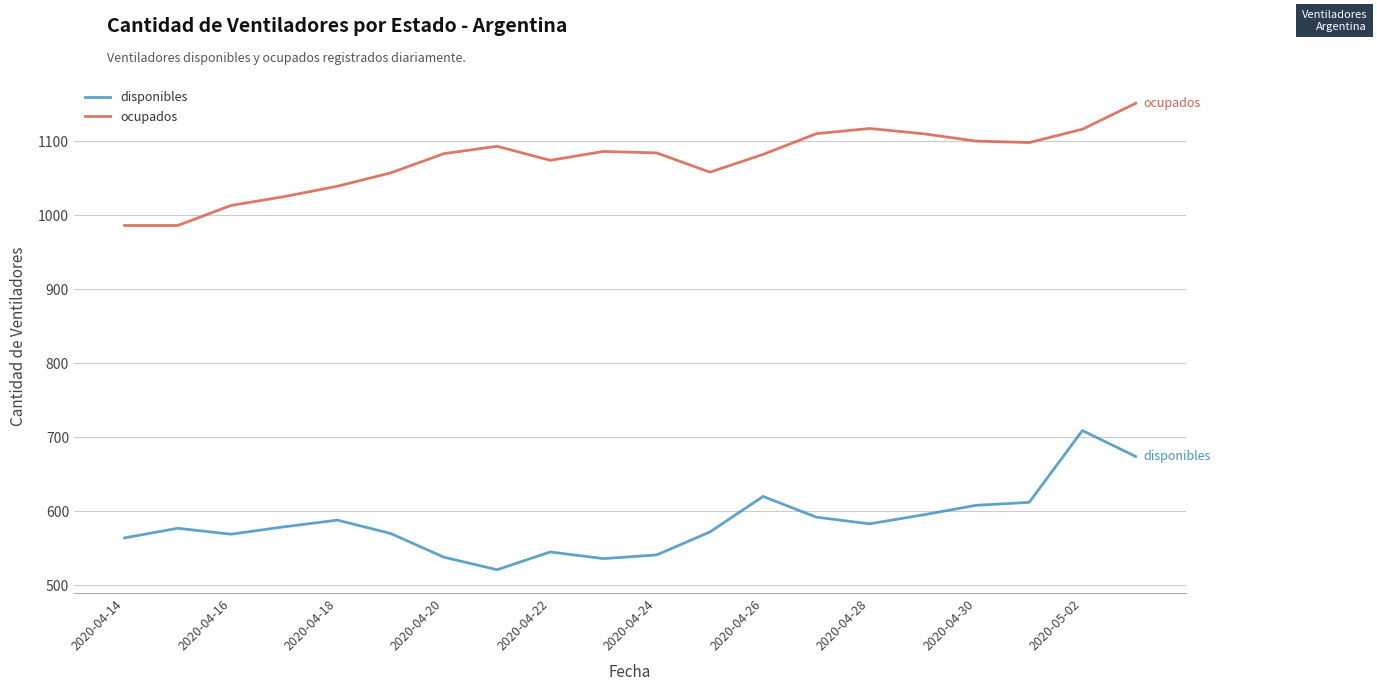

True or false: ocupados and disponibles intersect in this chart.

False